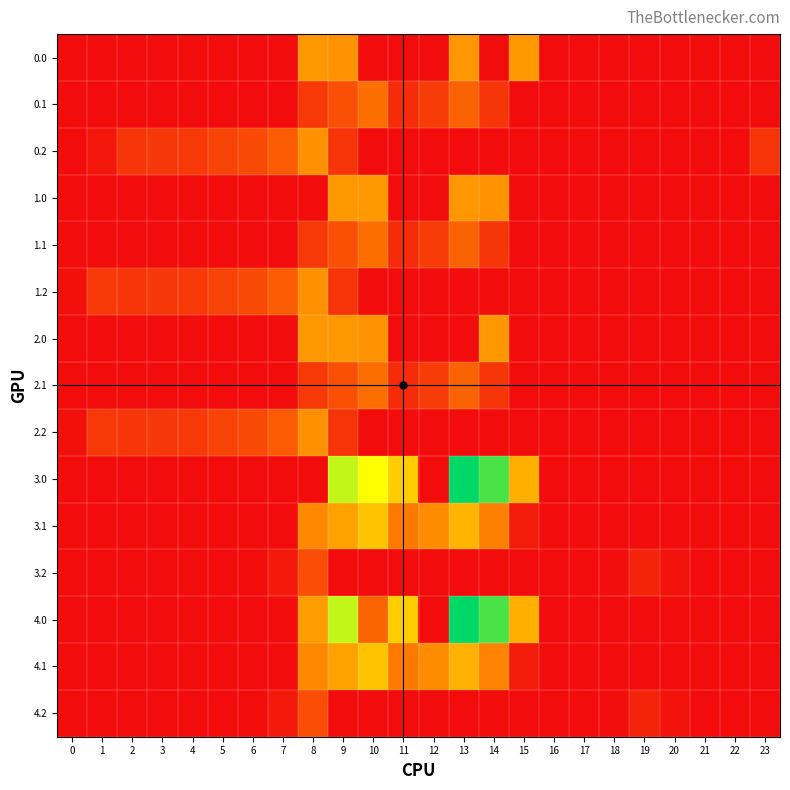

At which category is the sum across all series the highest?

13